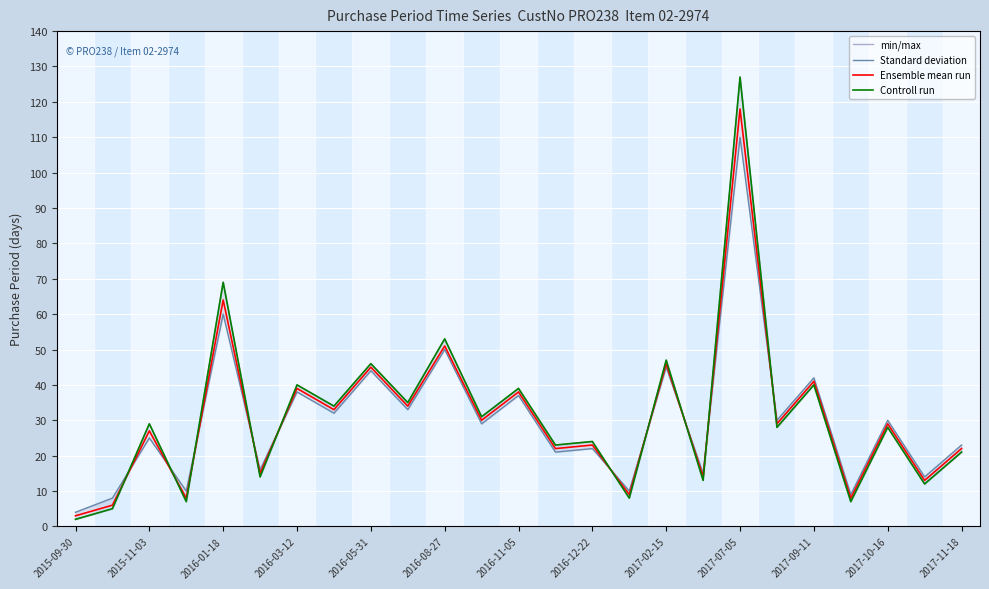

What are all the series names shown in the legend?

min/max, Standard deviation, Ensemble mean run, Controll run